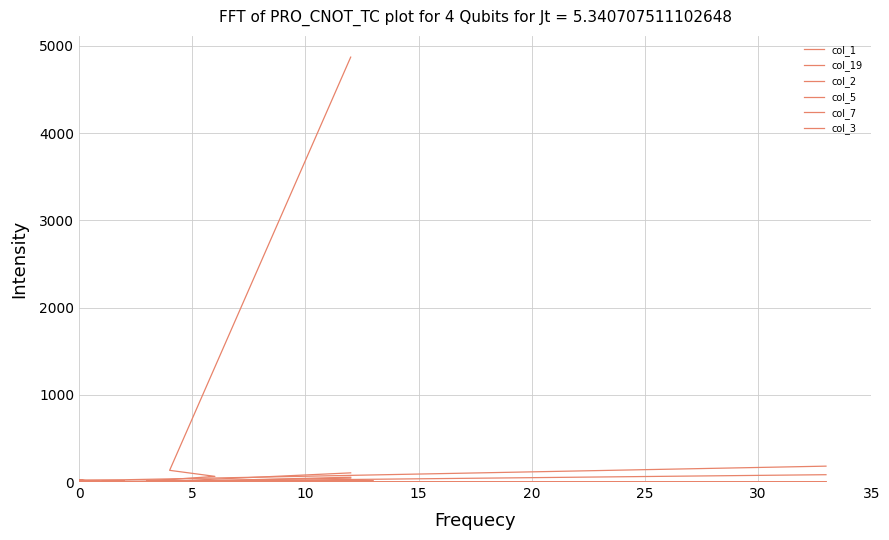

What is the value of the col_7 point at the 1st from the left?

11